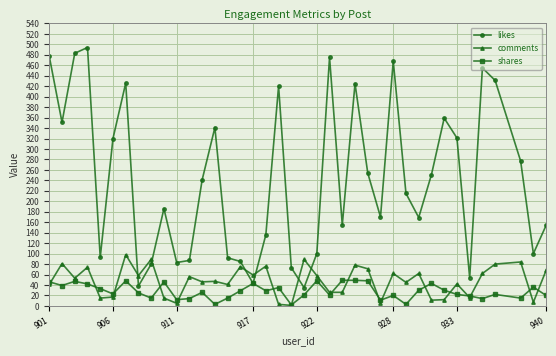

What is the difference between the maximum and second lowest values in the shares series?

46